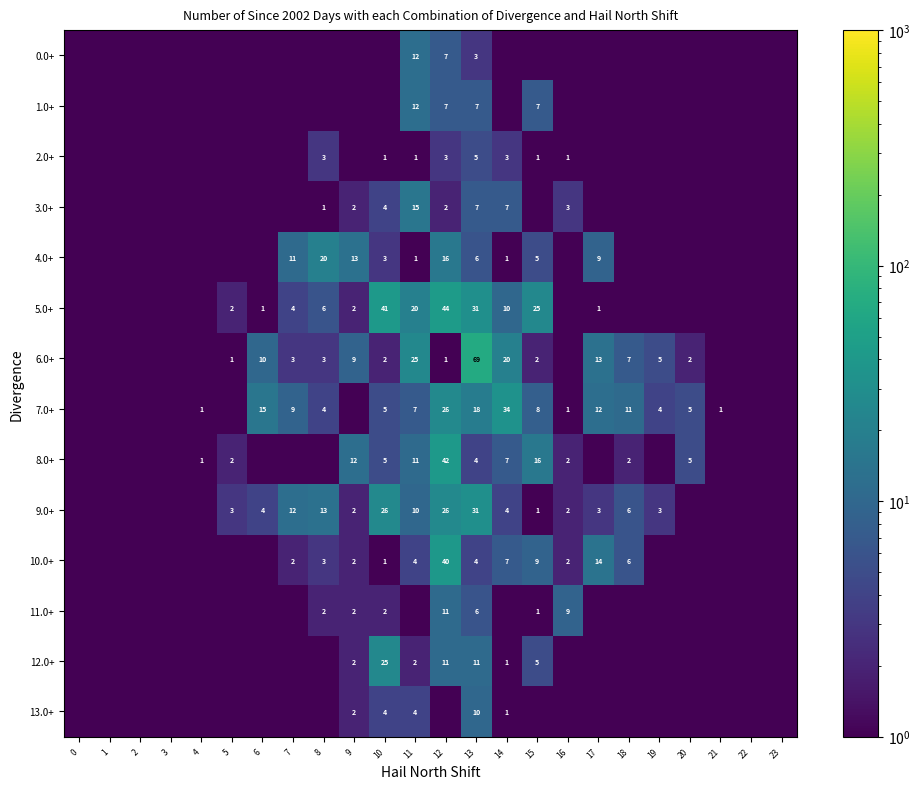

The value of 7.0+ at 14 is 10. True or false?

False